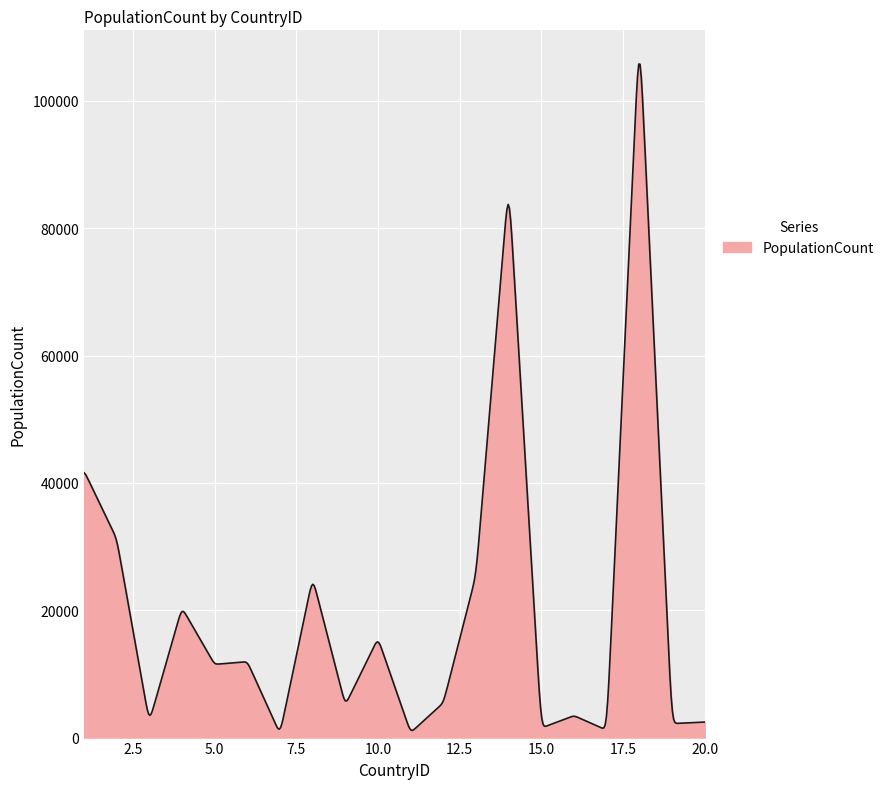

How many series are shown in this chart?

1